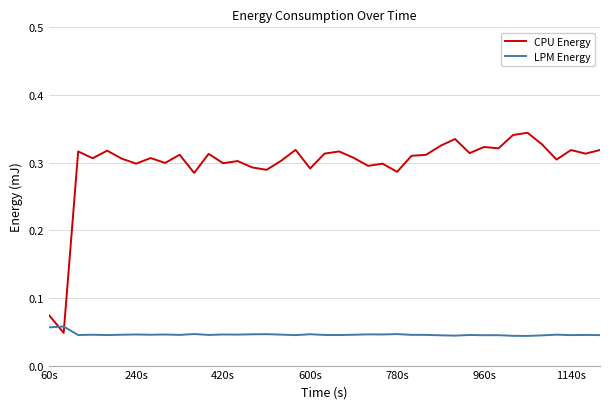

Rank the series by their maximum value, from highest to lowest.

CPU Energy, LPM Energy